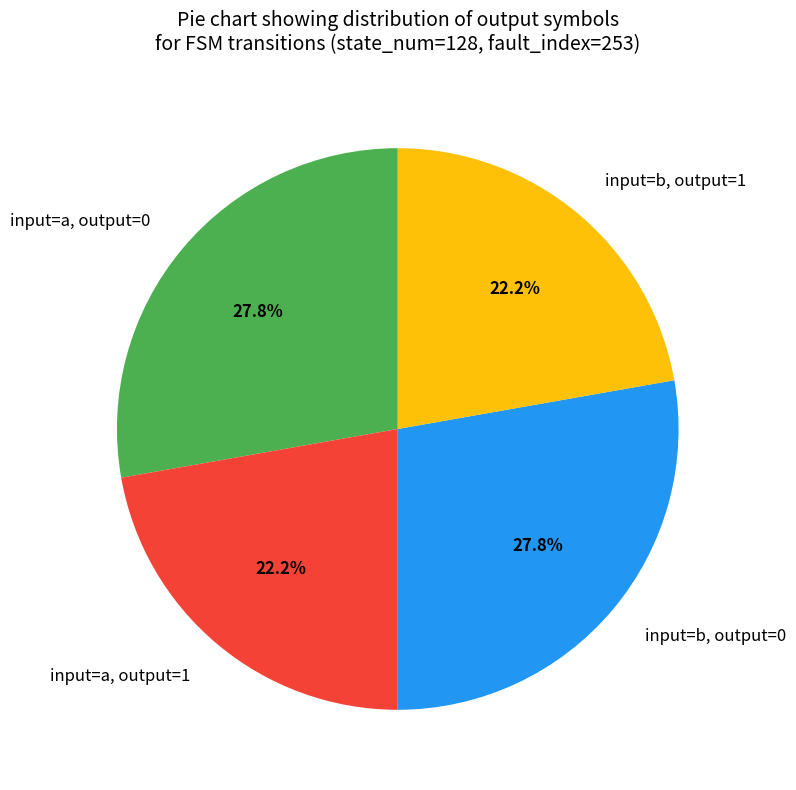

Is there any slice that represents more than half of the pie?

No